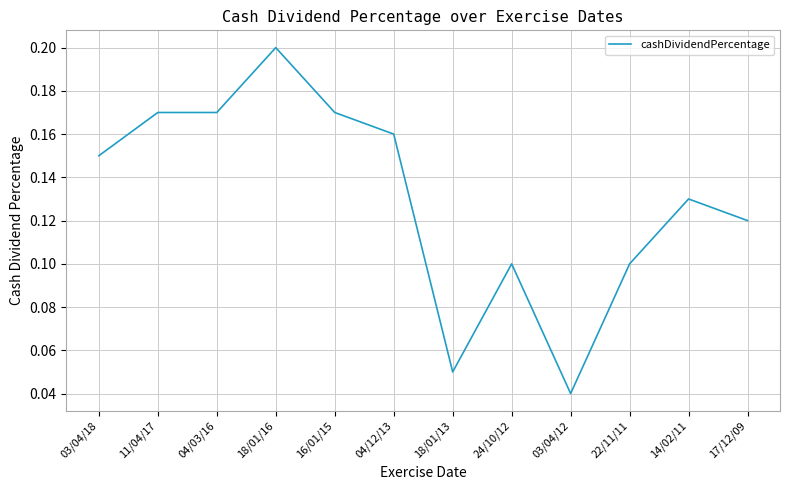

Which label corresponds to the smallest value in the chart?

03/04/12